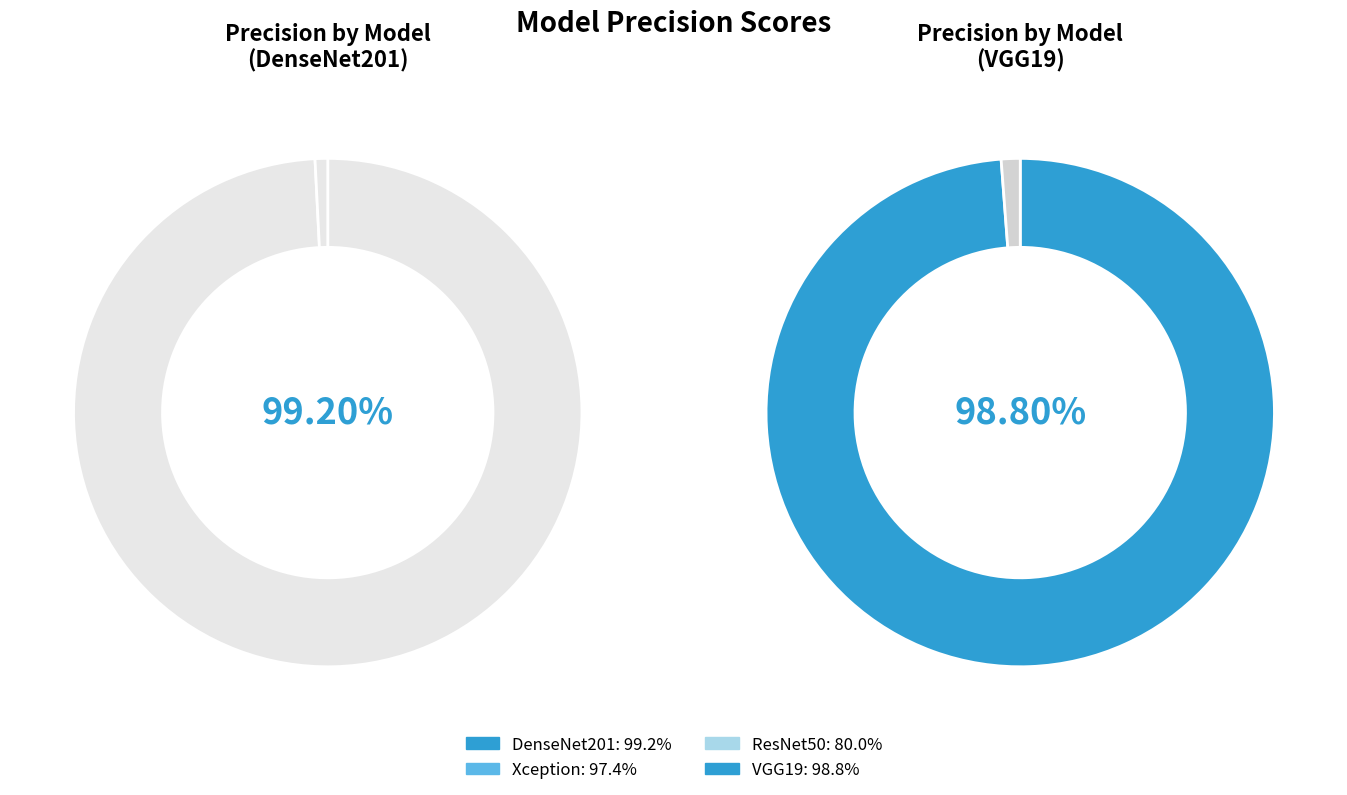

Which category has the biggest portion of the pie?

DenseNet201